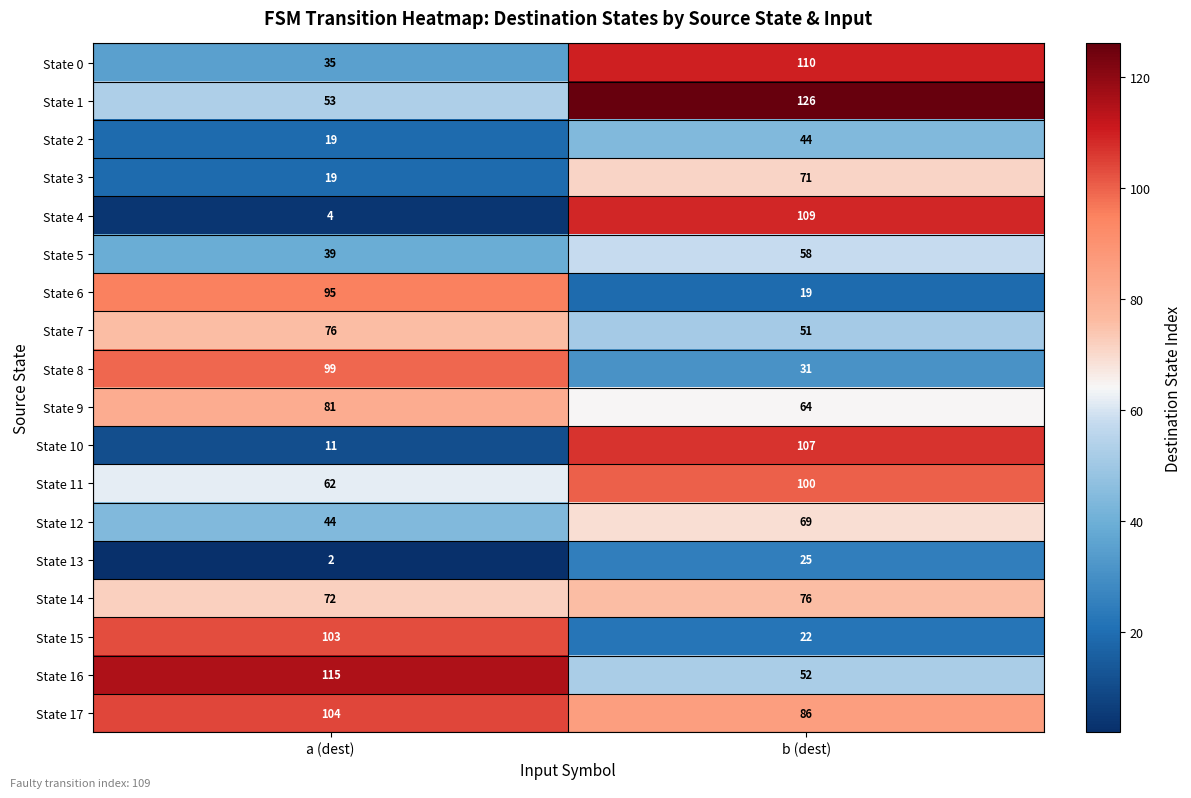

Which series has the widest spread of values?

State 4